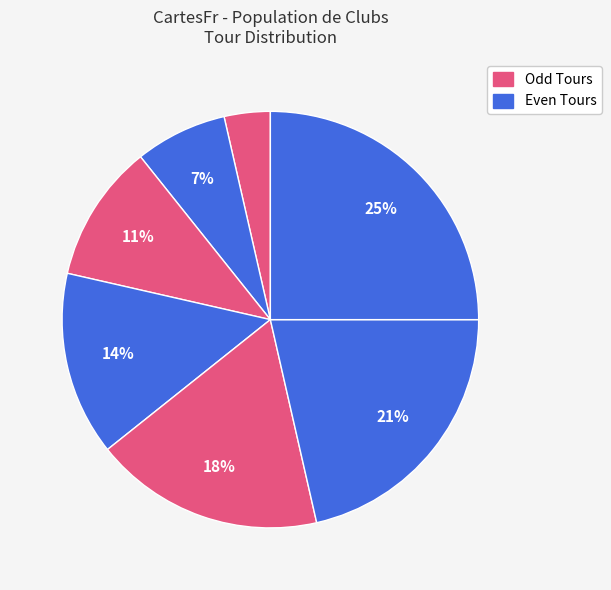

Count the number of slices in the pie.

7